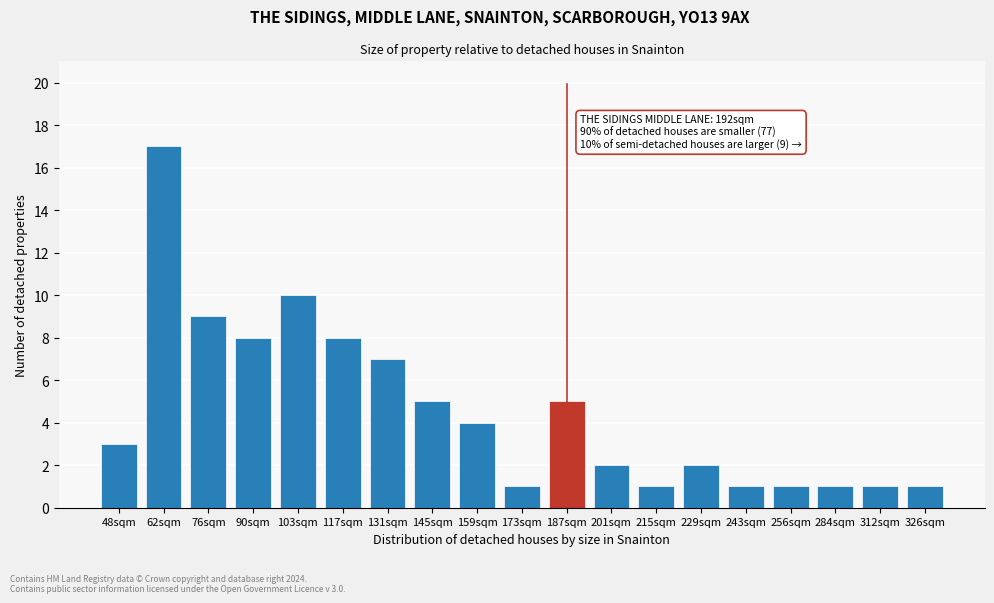

Reading right to left, list all the values displayed in this chart.

326sqm=1	312sqm=1	284sqm=1	256sqm=1	243sqm=1	229sqm=2	215sqm=1	201sqm=2	187sqm=5	173sqm=1	159sqm=4	145sqm=5	131sqm=7	117sqm=8	103sqm=10	90sqm=8	76sqm=9	62sqm=17	48sqm=3